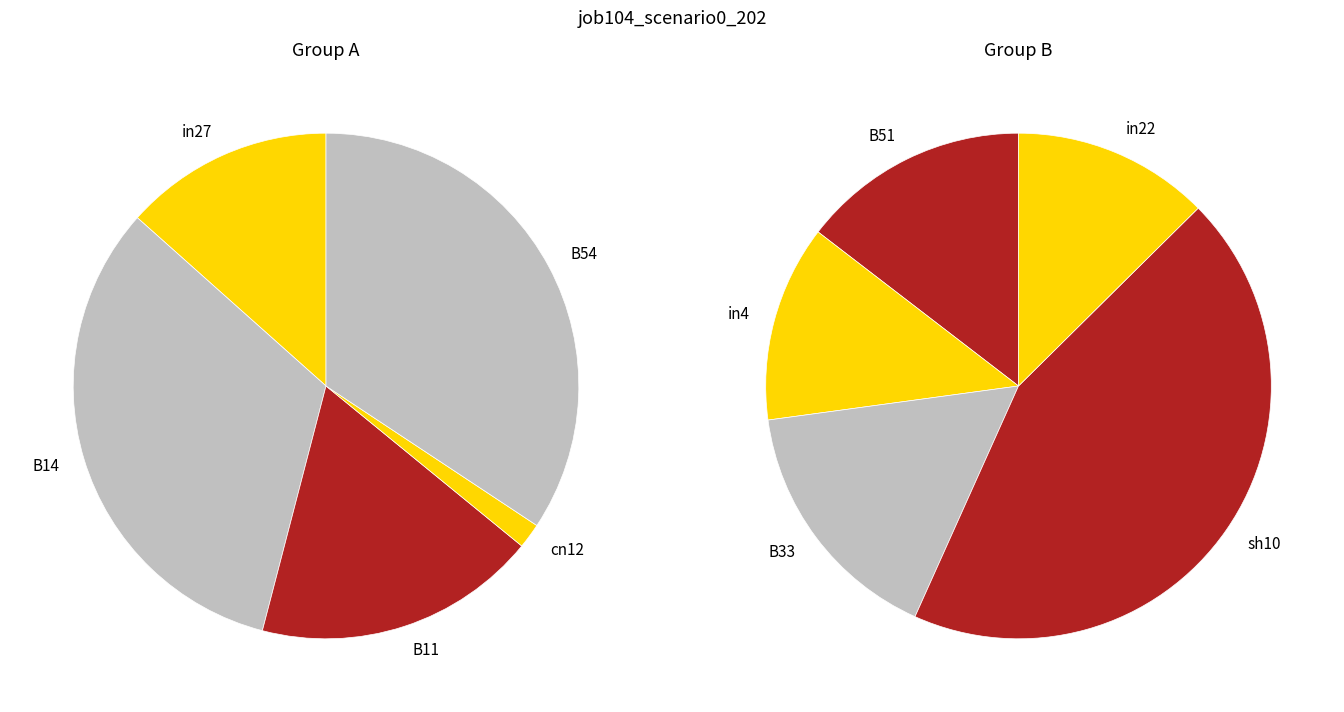

Rank the categories by value from lowest to highest.

cn12, in27, B11, in4, in22, B51, B14, B33, B54, sh10